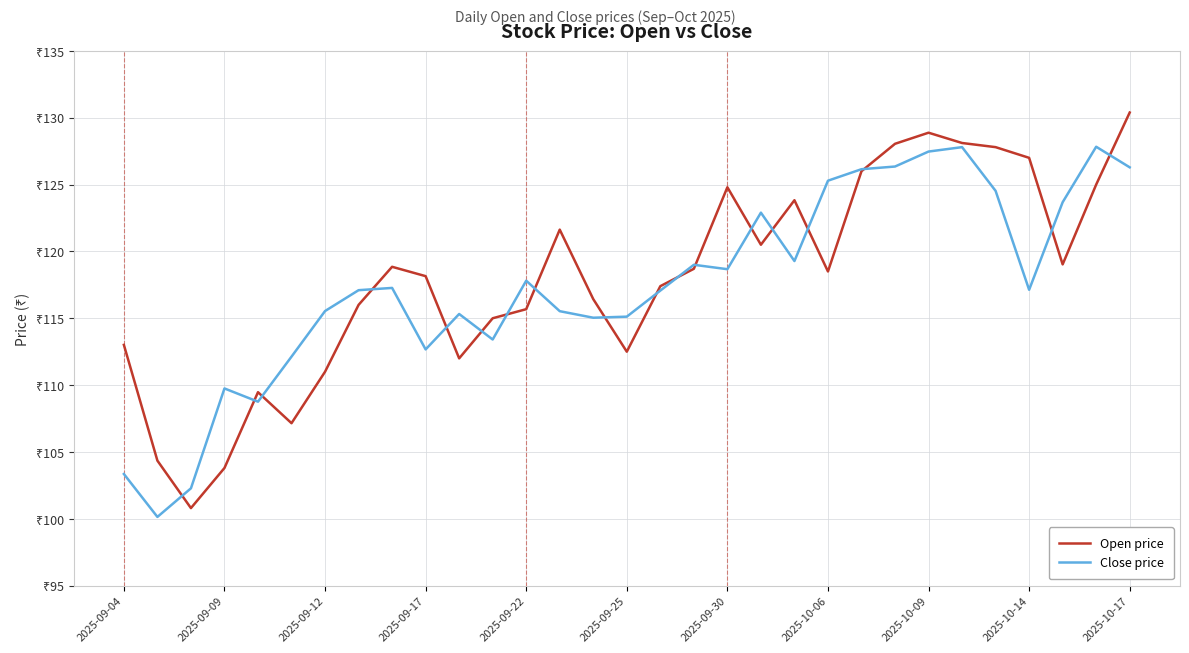

Which label corresponds to the largest value in the chart?

2025-10-17